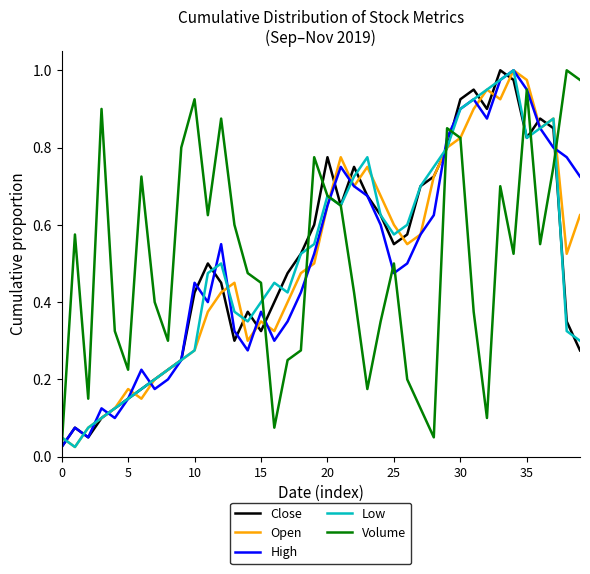

What are all the series names shown in the legend?

Close, Open, High, Low, Volume